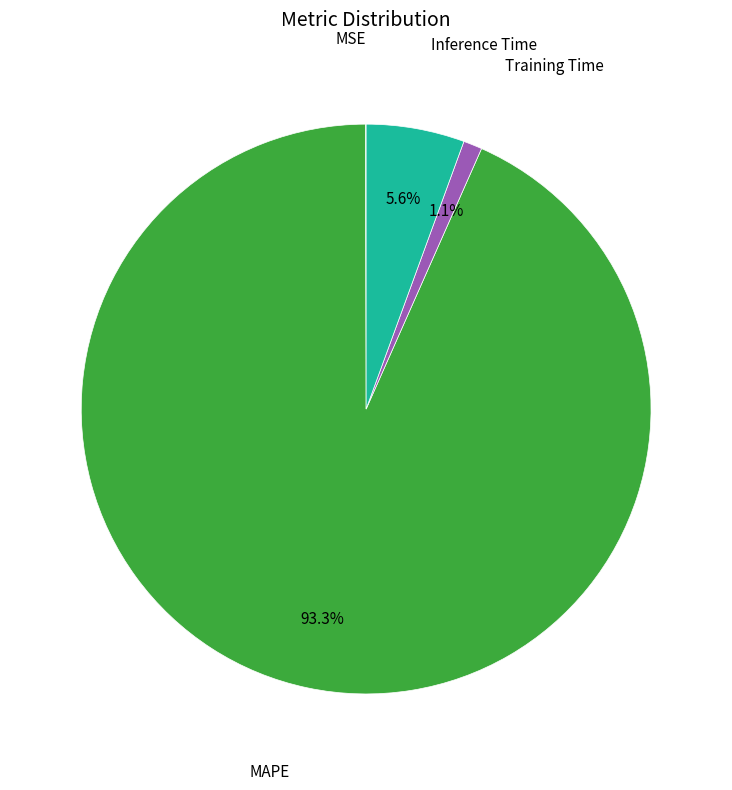

Is there a majority slice in this chart?

Yes